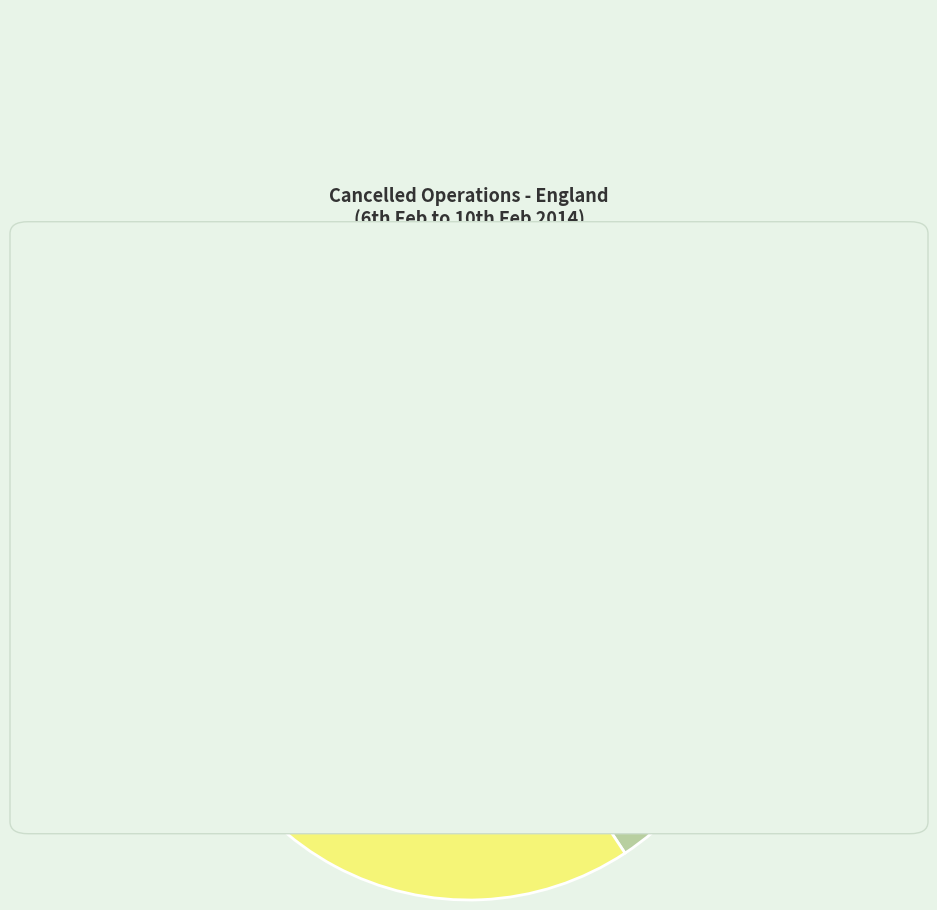

How many slices are in this pie chart?

4